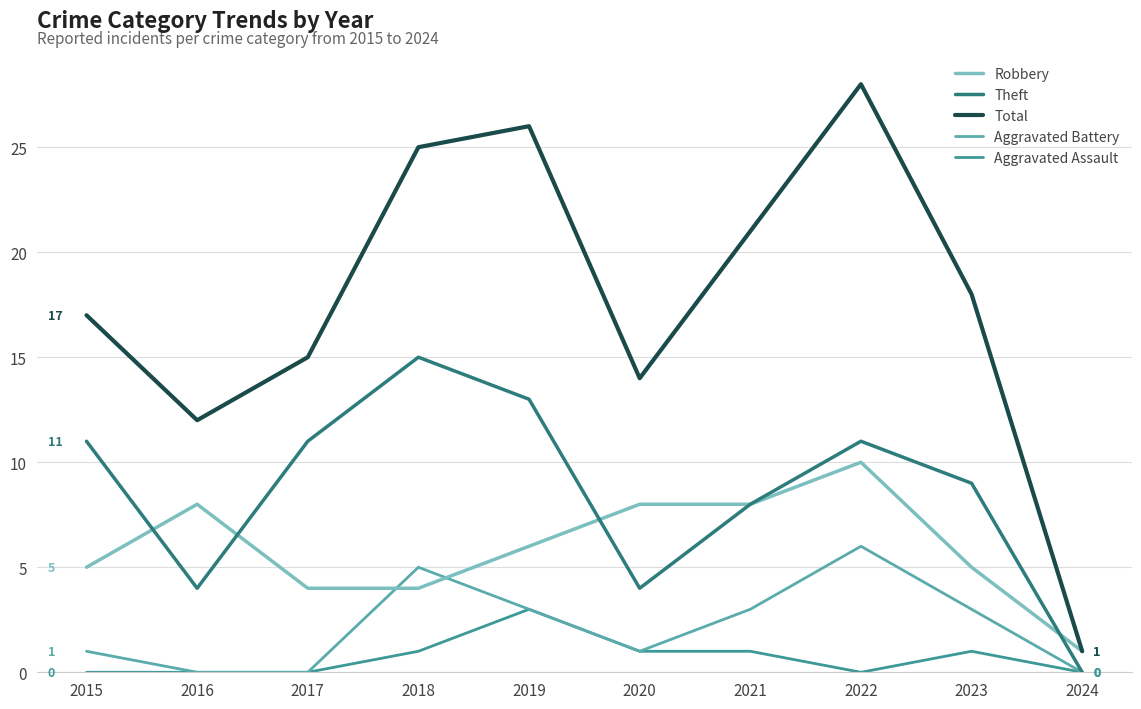

Which series changed the most between 2015 and 2018?

Total